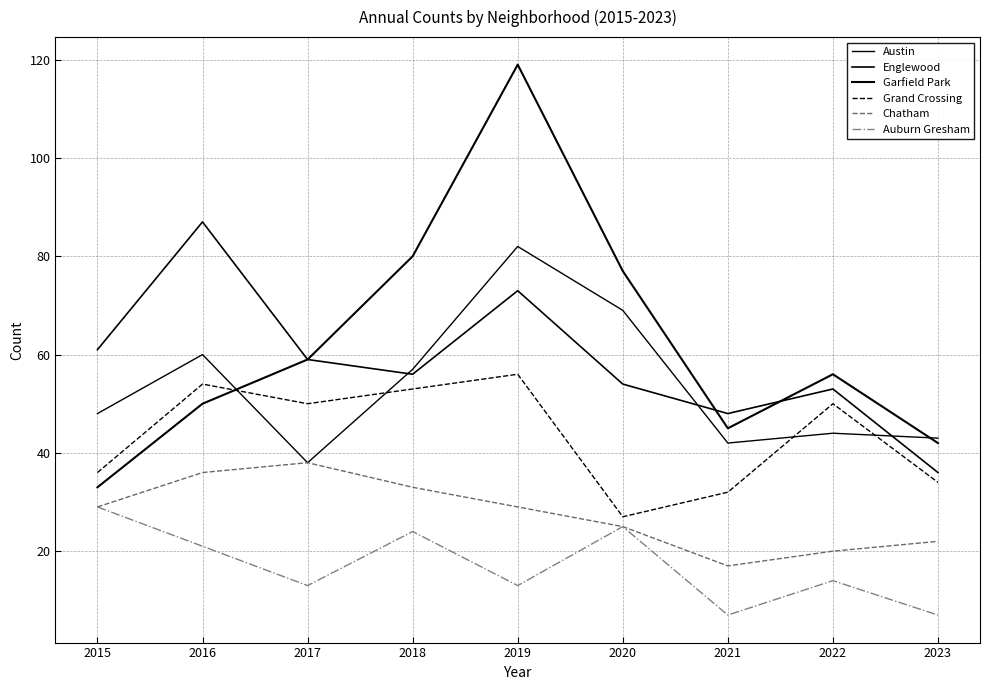

What is the greatest value displayed?

119